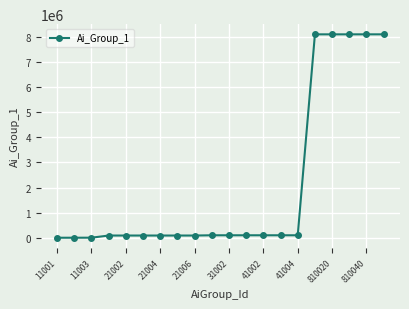

What is the difference between the maximum and minimum values?

8098499